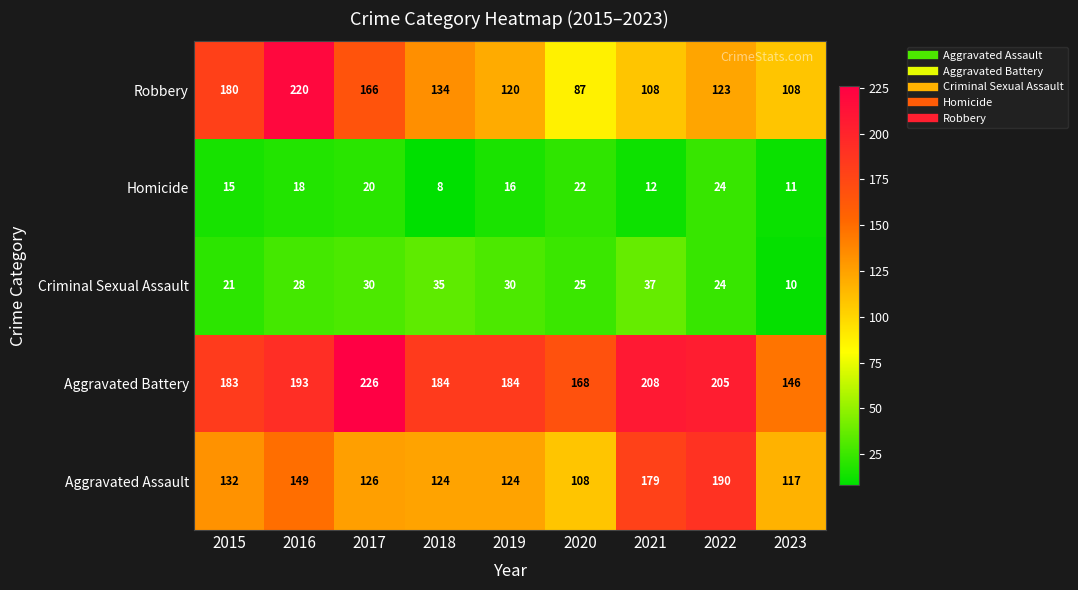

What is the total value across all series at 2021?

544